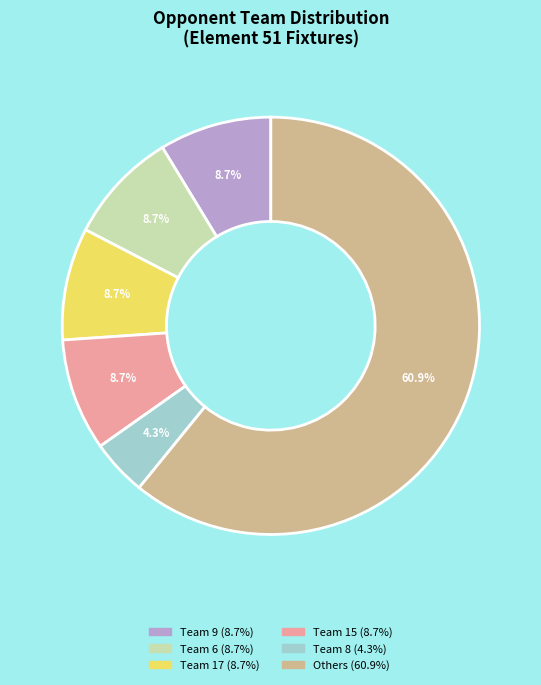

Is there a majority slice in this chart?

Yes